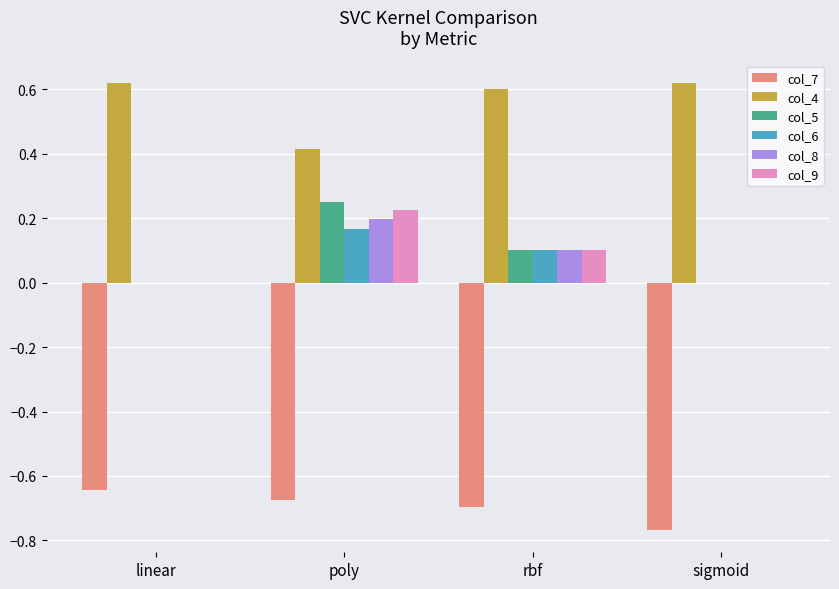

At which category is the sum across all series the highest?

poly